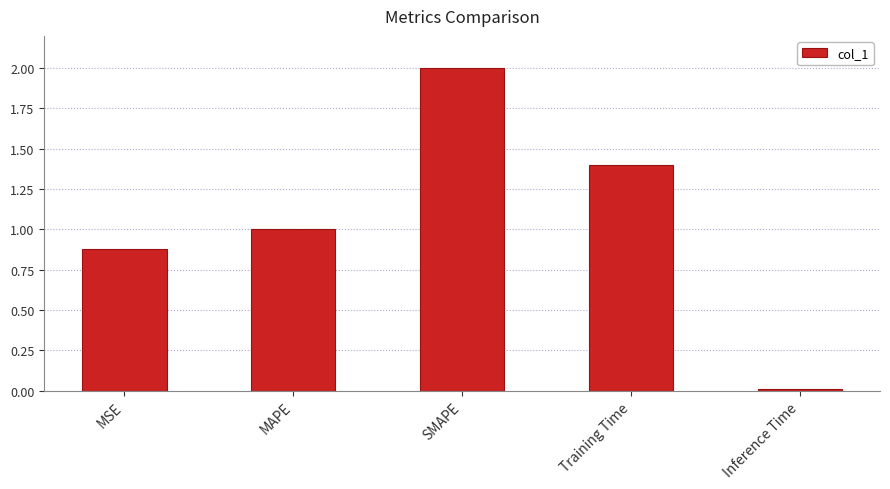

At which label does the data first exceed 1?

MAPE